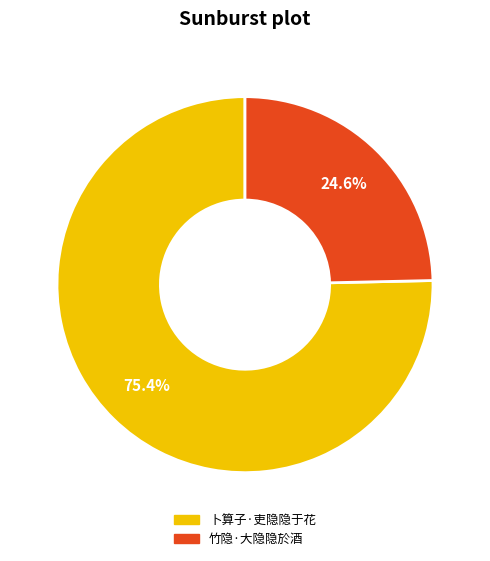

What percentage is the 卜算子·吏隐隐于花 slice, to the nearest percent?

75%